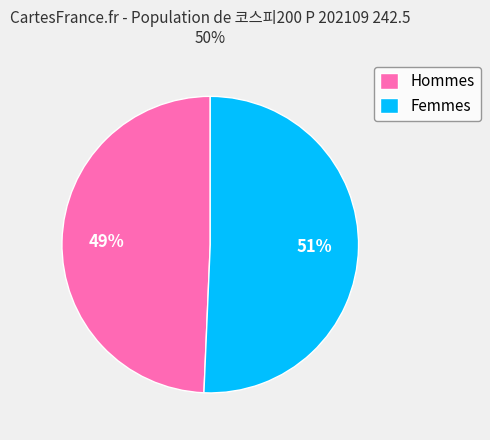

To the nearest percent, what is the average slice percentage?

50%